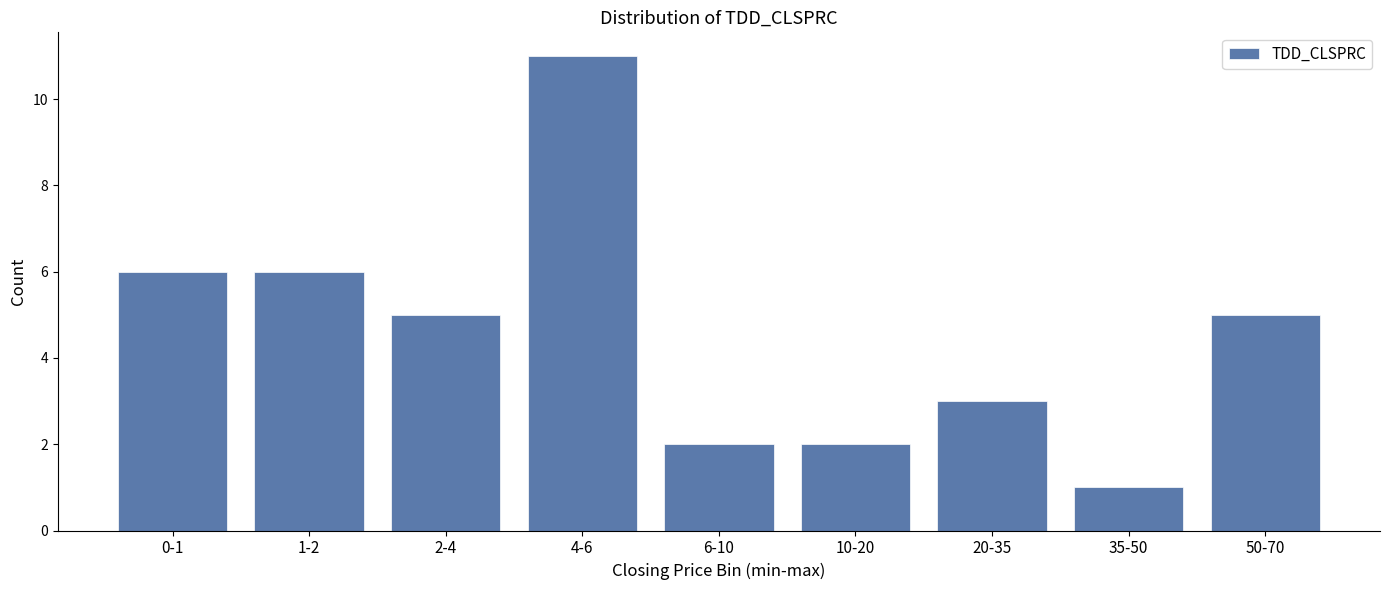

Reading right to left, transcribe all the data shown in this chart.

50-70=5	35-50=1	20-35=3	10-20=2	6-10=2	4-6=11	2-4=5	1-2=6	0-1=6